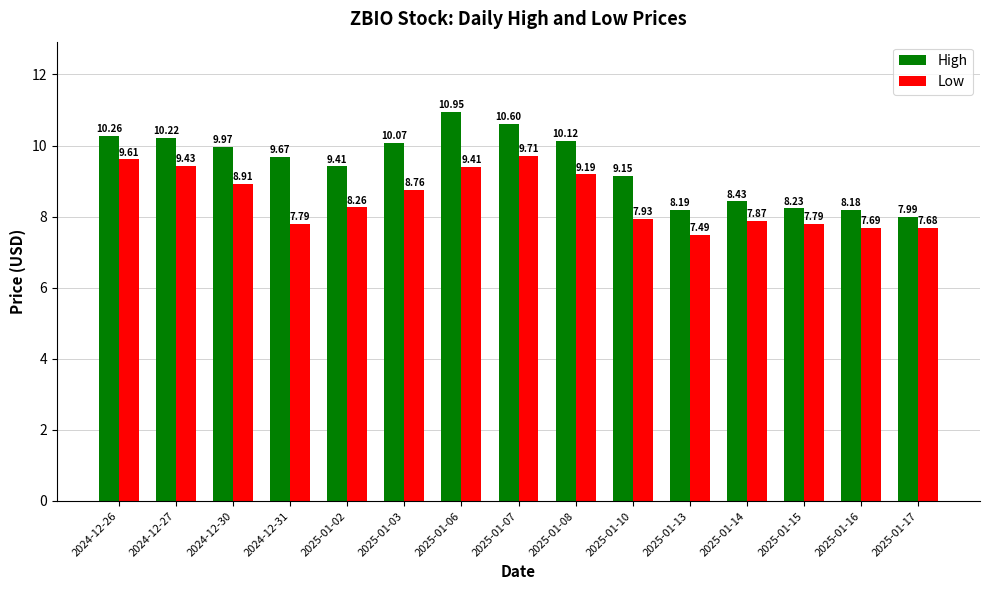

What is the difference between the second highest and second lowest values in the High series?

2.4